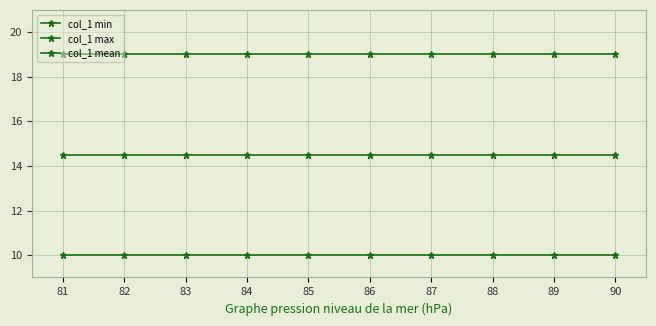

Rank the categories by col_1 max value from lowest to highest.

81, 82, 83, 84, 85, 86, 87, 88, 89, 90